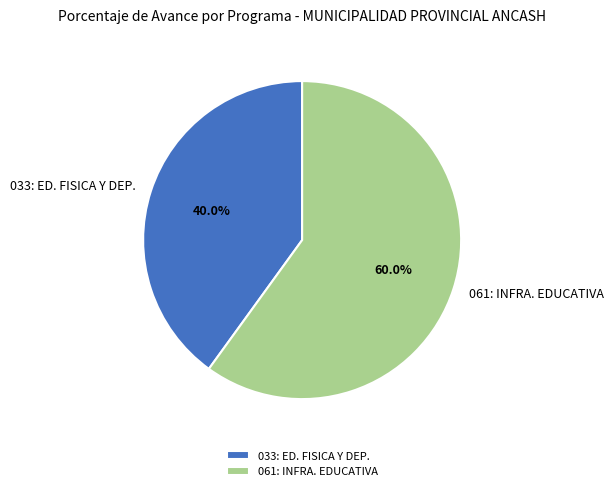

Which slice represents more than half of the pie?

061: INFRA. EDUCATIVA